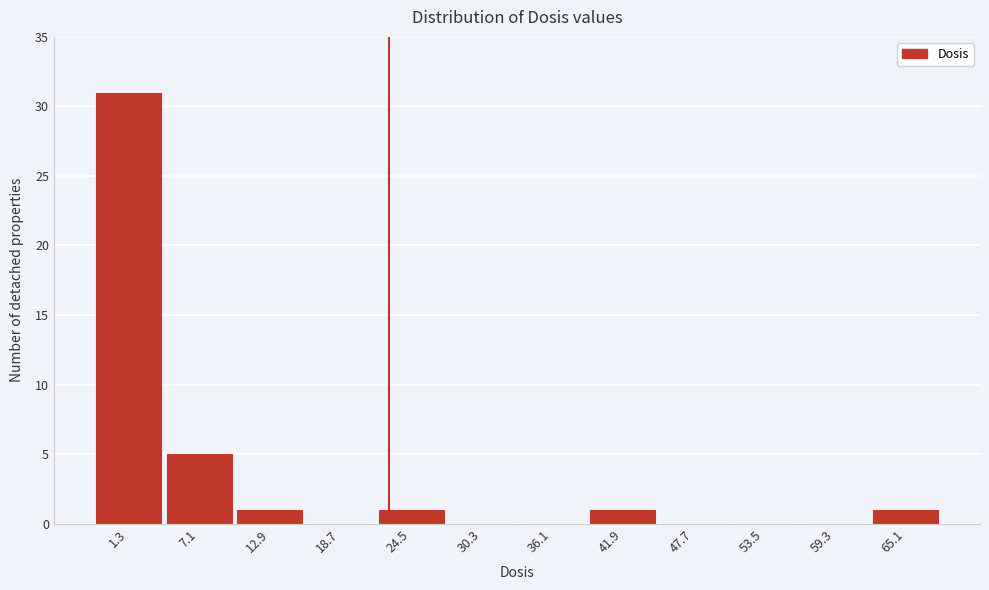

Reading left to right, list all the values displayed in this chart.

1.3=31	7.1=5	12.9=1	18.7=0	24.5=1	30.3=0	36.1=0	41.9=1	47.7=0	53.5=0	59.3=0	65.1=1